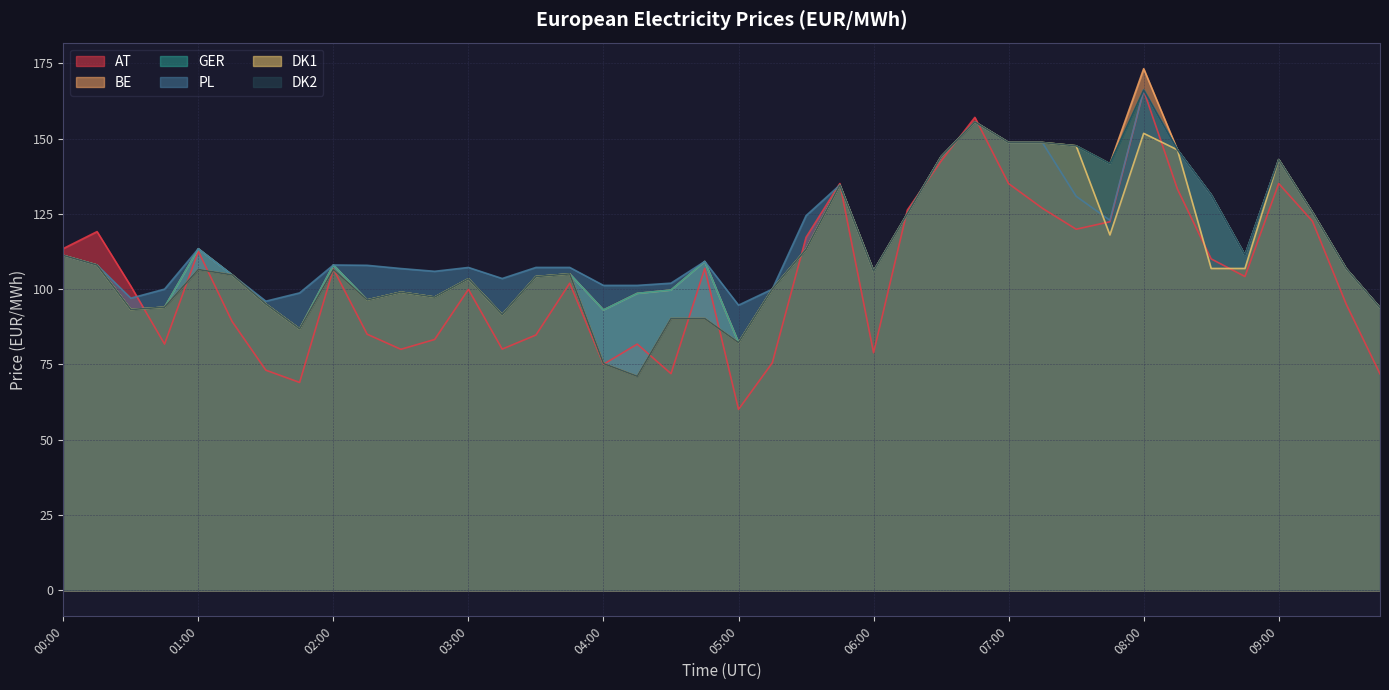

Is the value of DK1 at 2025-03-26 09:30 greater than the value of BE at 2025-03-26 01:30?

Yes